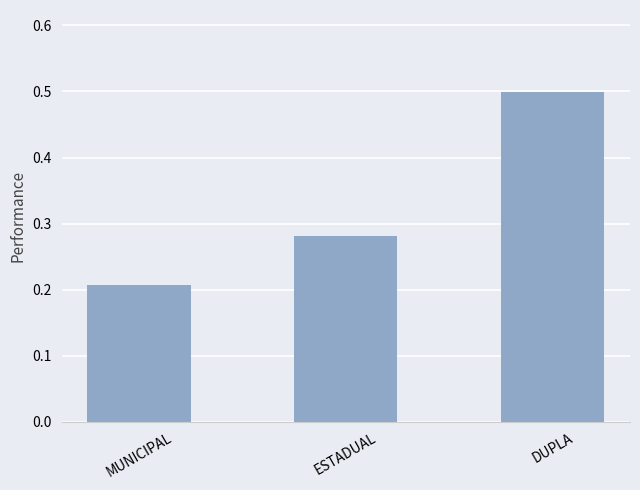

How many values are between 0 and 1?

3